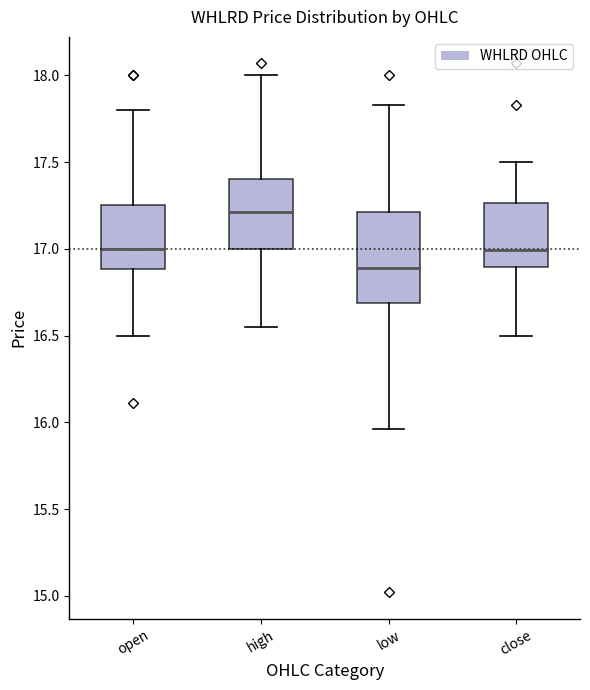

Which box's median line is the lowest?

low